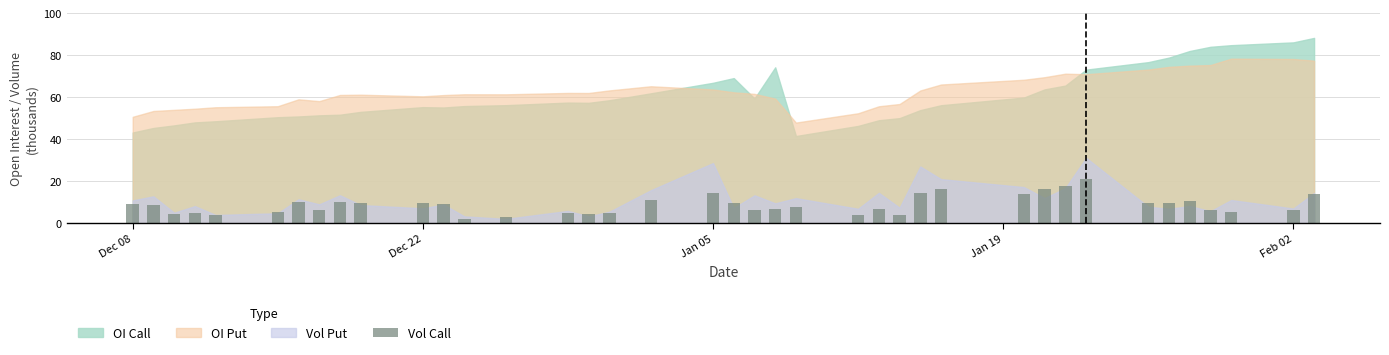

What is the greatest value displayed?

20.9